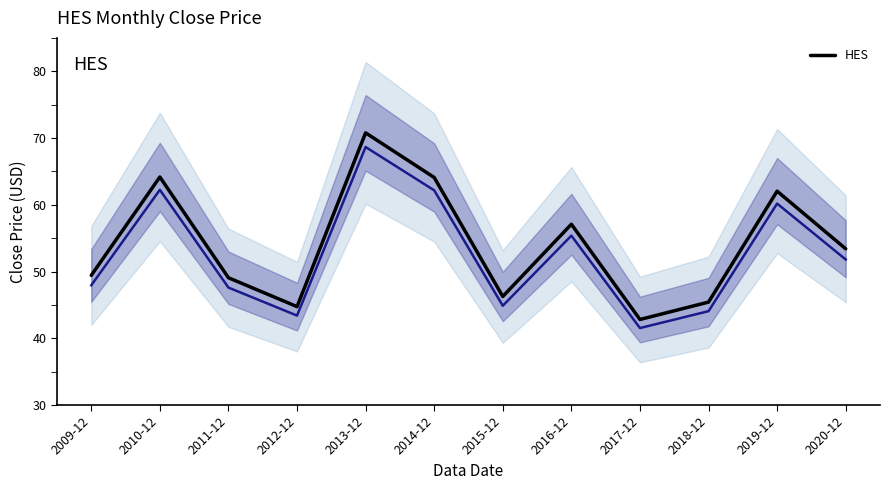

What is the value of the 10th point from the left?

45.4